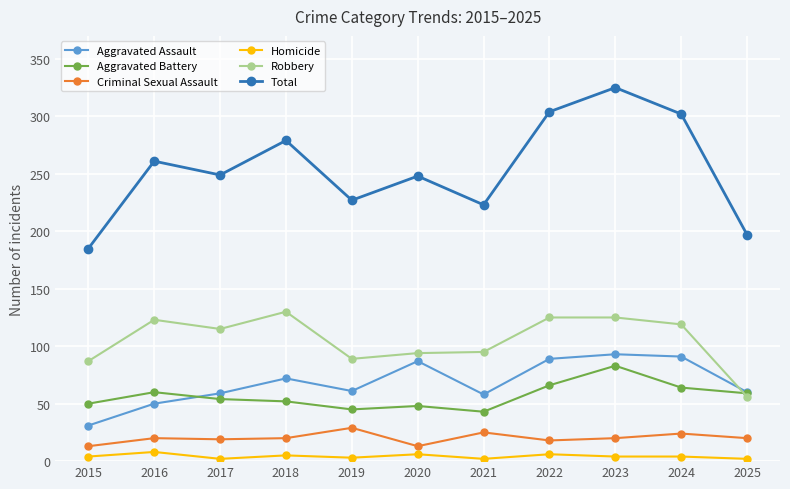

Which label corresponds to the largest value in the chart?

2023